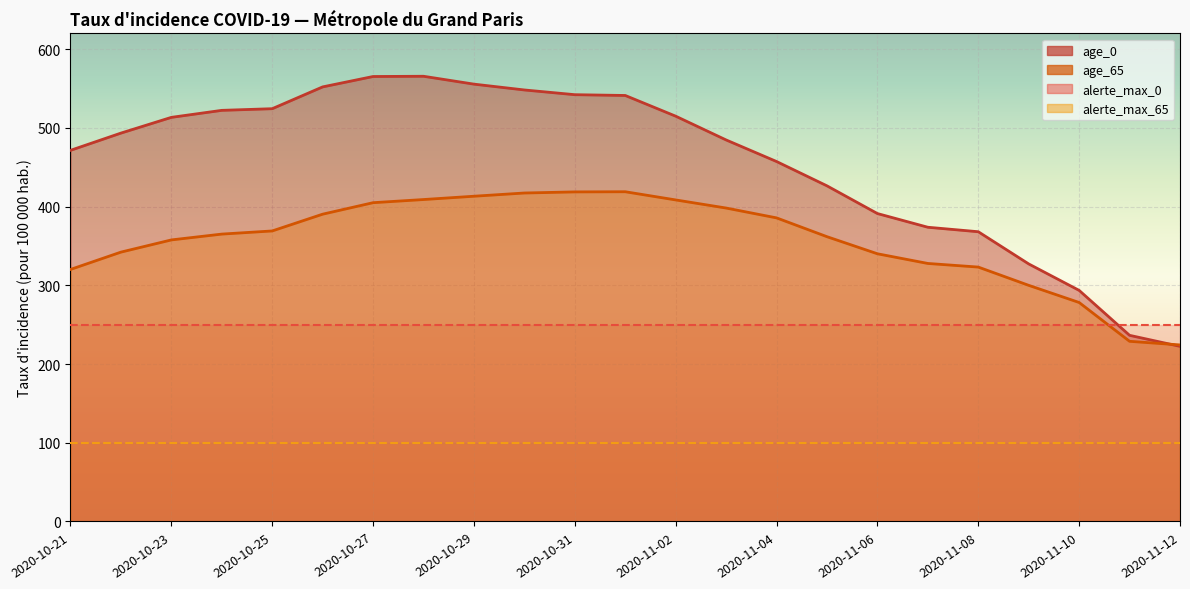

Where is the first local maximum for age_65?

2020-11-01